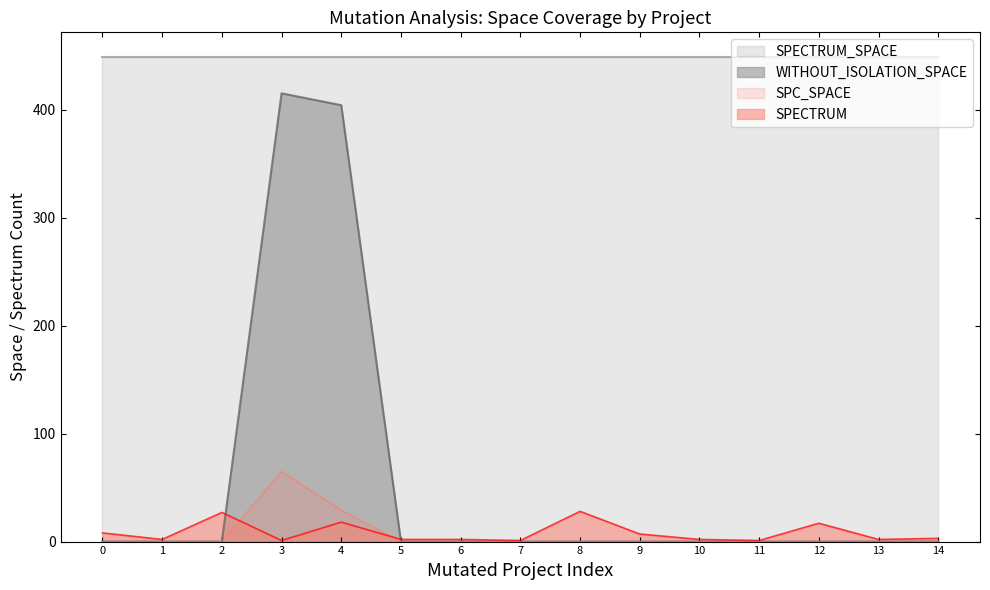

Which series changed the most between 1 and 8?

SPECTRUM